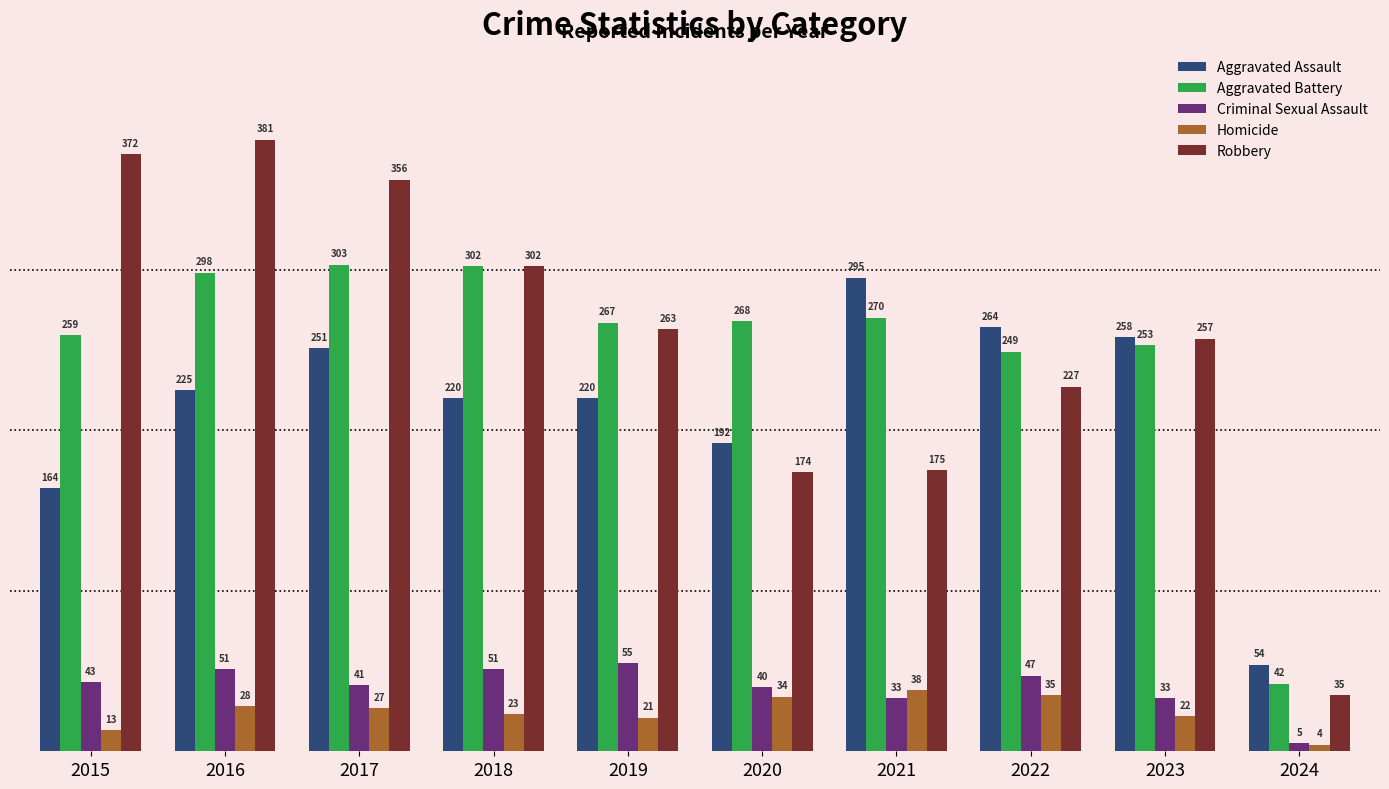

What is the value of the Robbery bar at the 10th from the left?

35